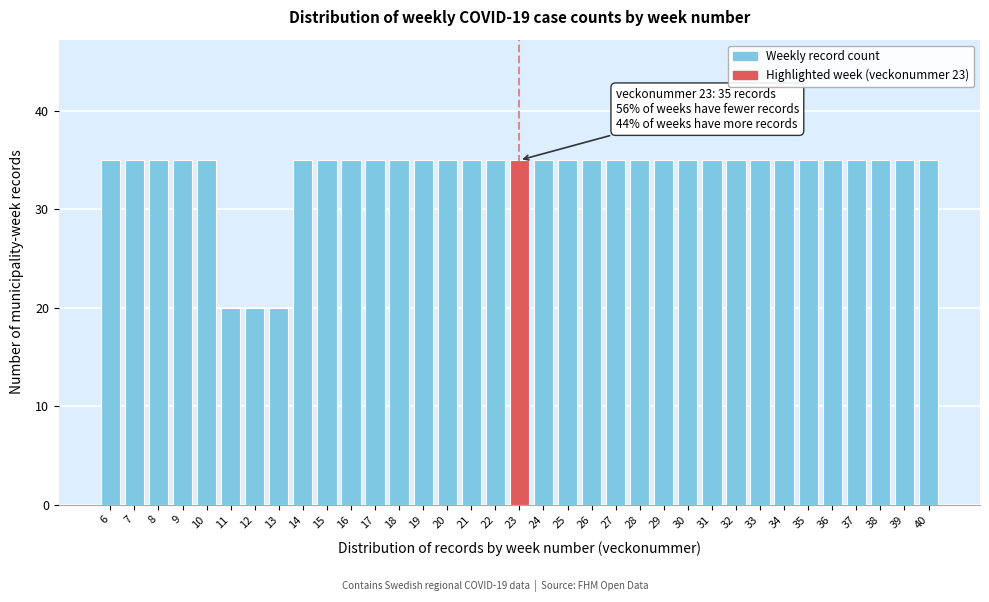

The chart shows a value of 12 at 21. True or false?

False